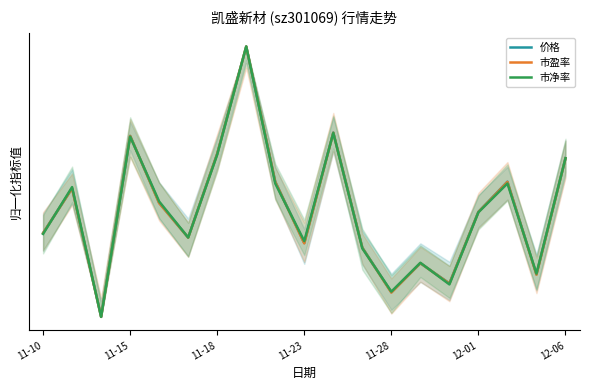

What is the value of the 价格 point at the 19th from the left?

0.6